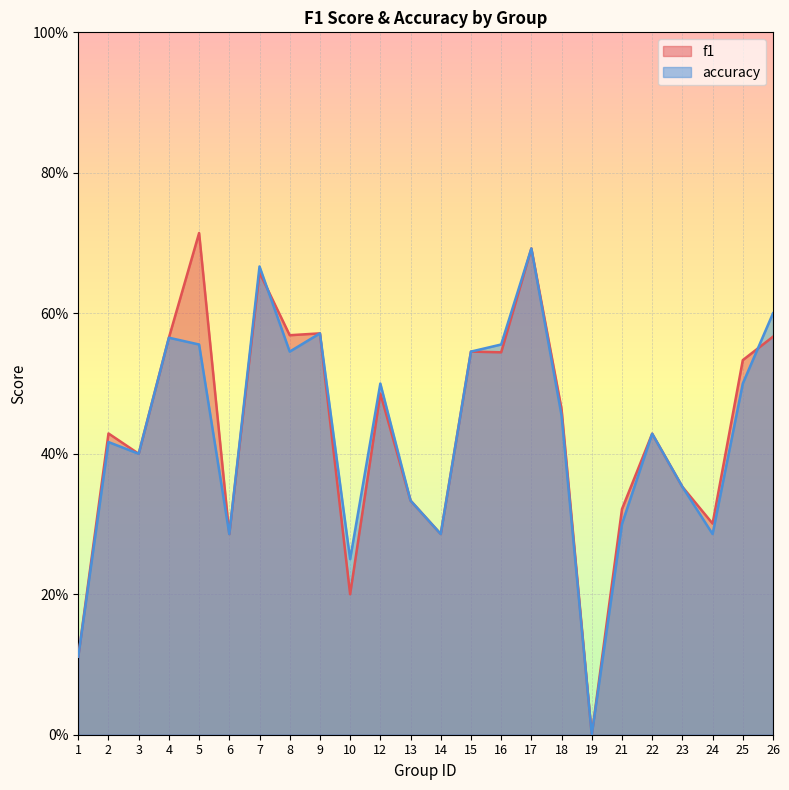

Which series has the largest range (max minus min)?

f1